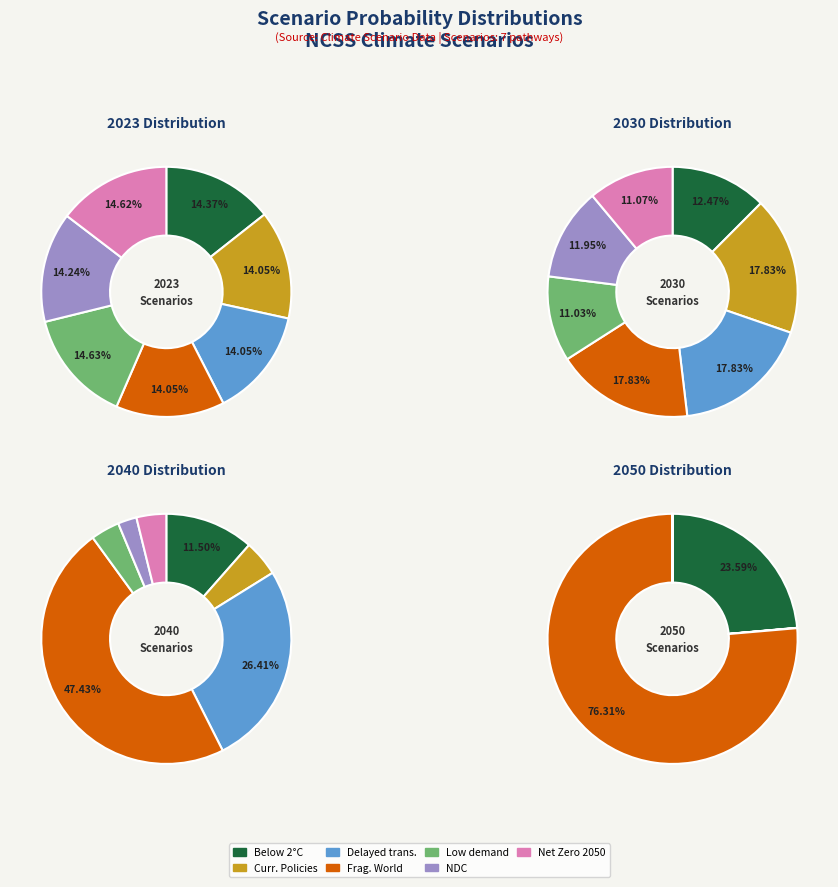

How many segments does this pie chart have?

7